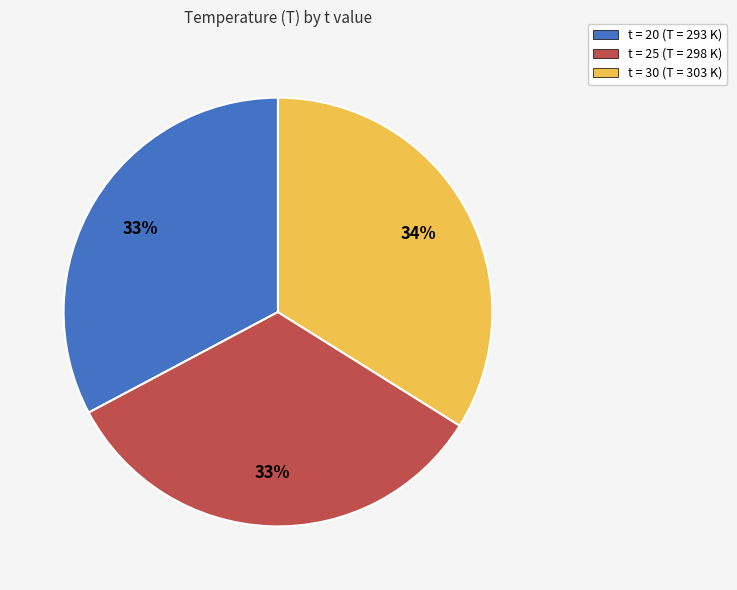

To the nearest percent, what is the difference between the largest and smallest slice percentages?

1%